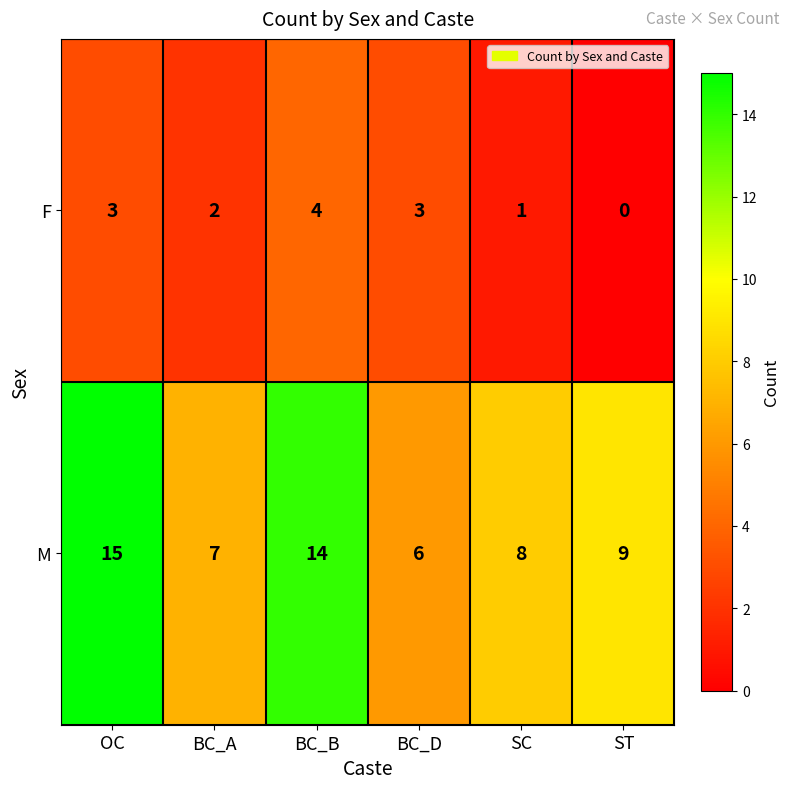

What is the maximum value shown in the chart?

15